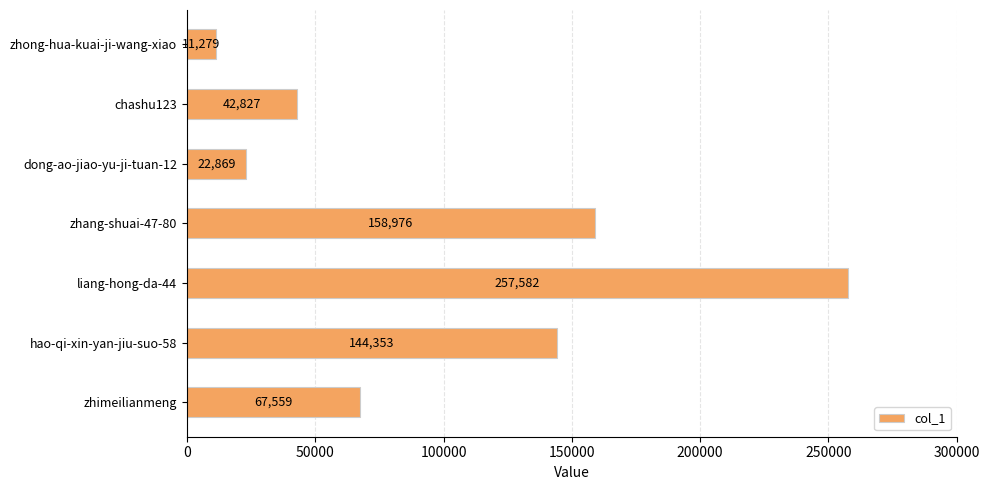

List the labels in order of value, smallest first.

zhong-hua-kuai-ji-wang-xiao, dong-ao-jiao-yu-ji-tuan-12, chashu123, zhimeilianmeng, hao-qi-xin-yan-jiu-suo-58, zhang-shuai-47-80, liang-hong-da-44